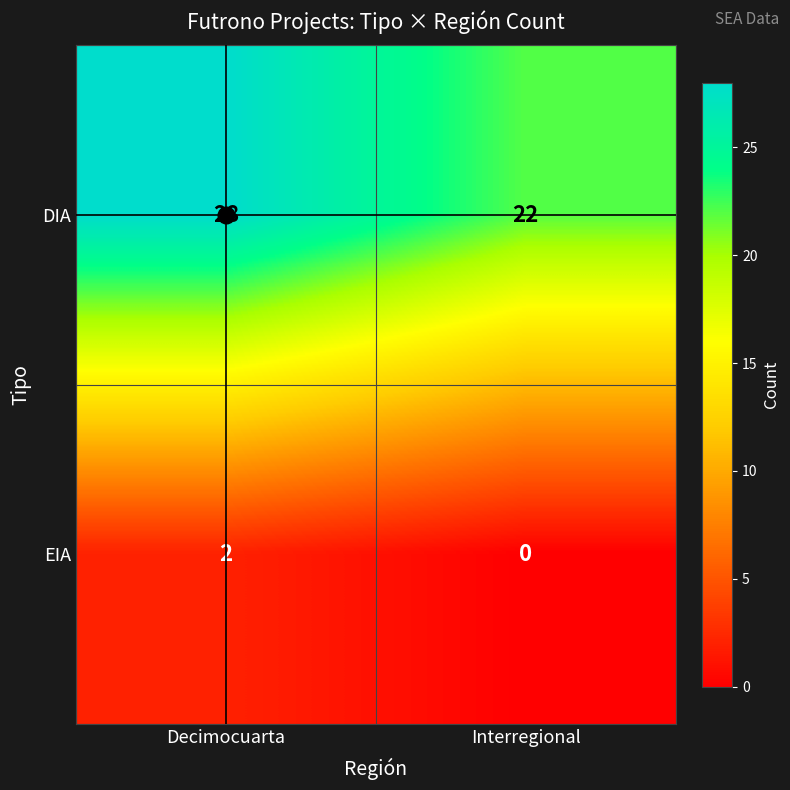

Rank the series at Interregional from highest to lowest value.

DIA, EIA